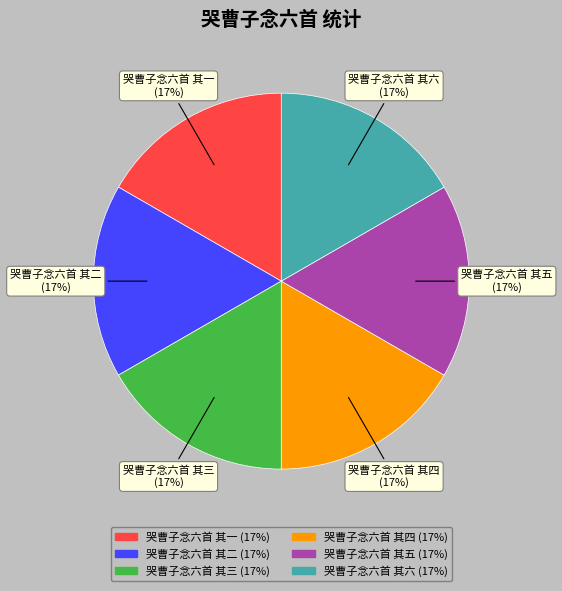

How many segments does this pie chart have?

6